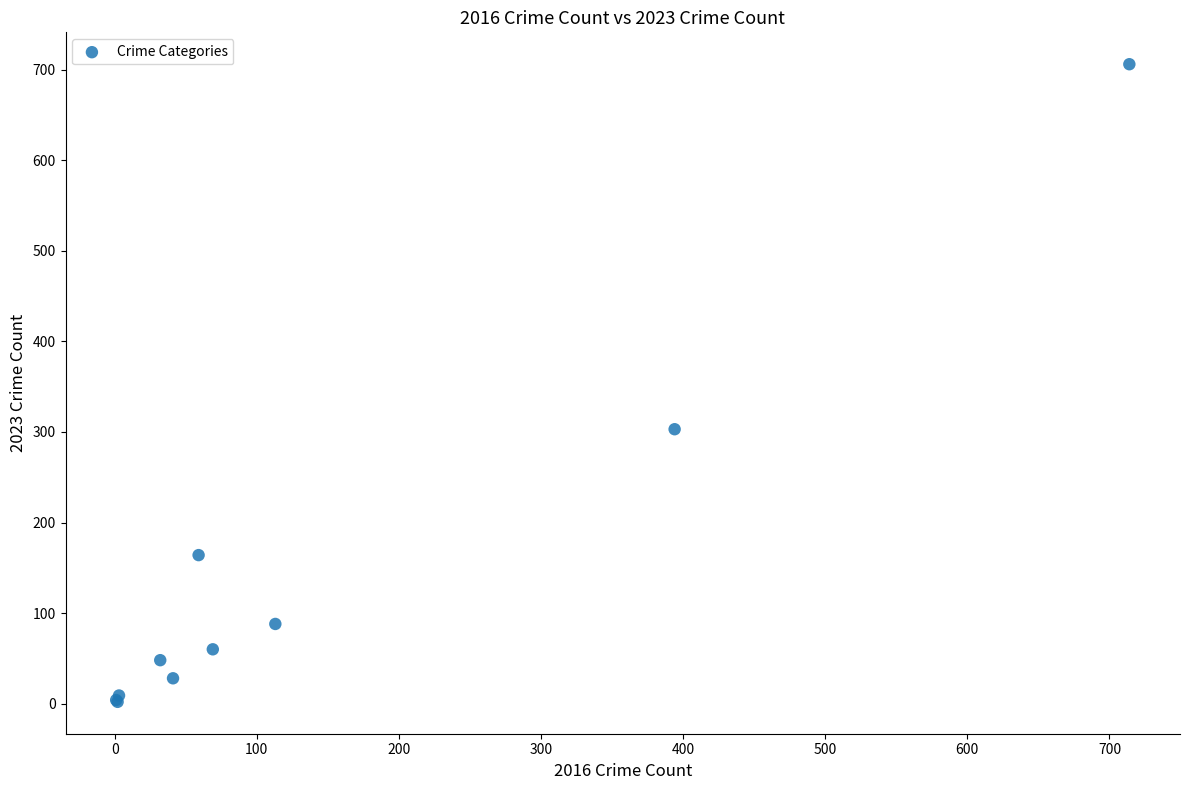

What Y value in the scatter plot is closest to 354?

303